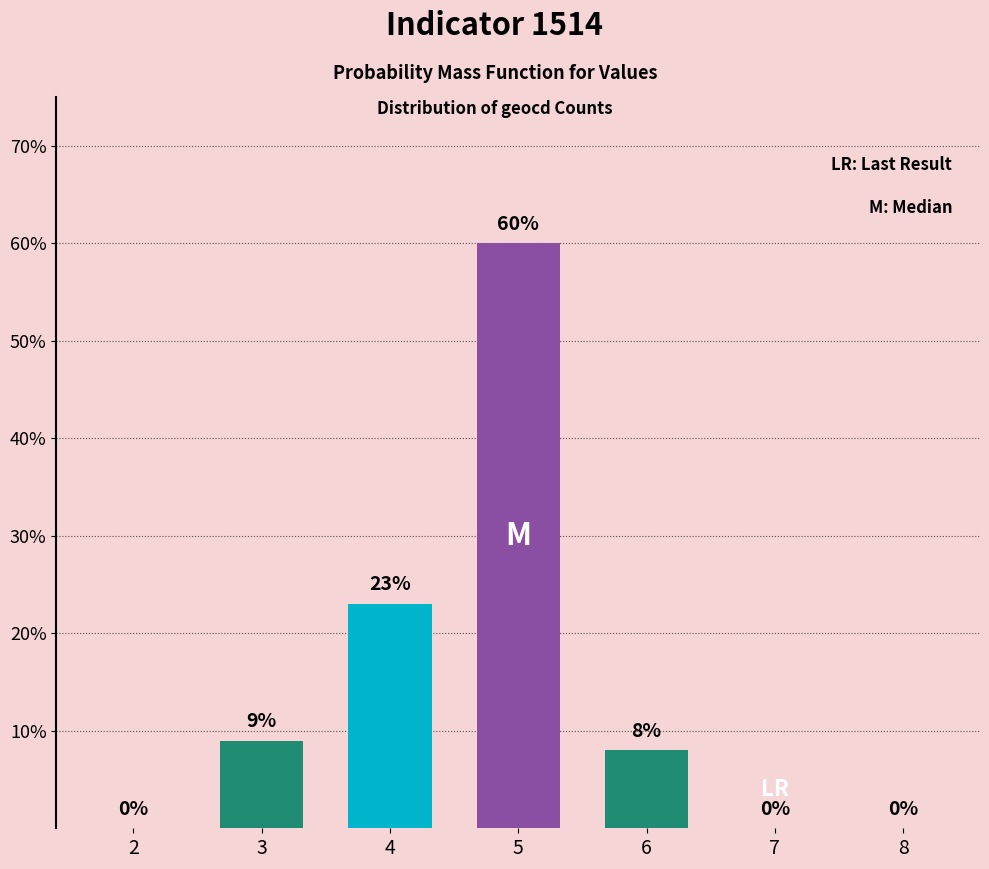

What is the maximum value shown in the chart?

60